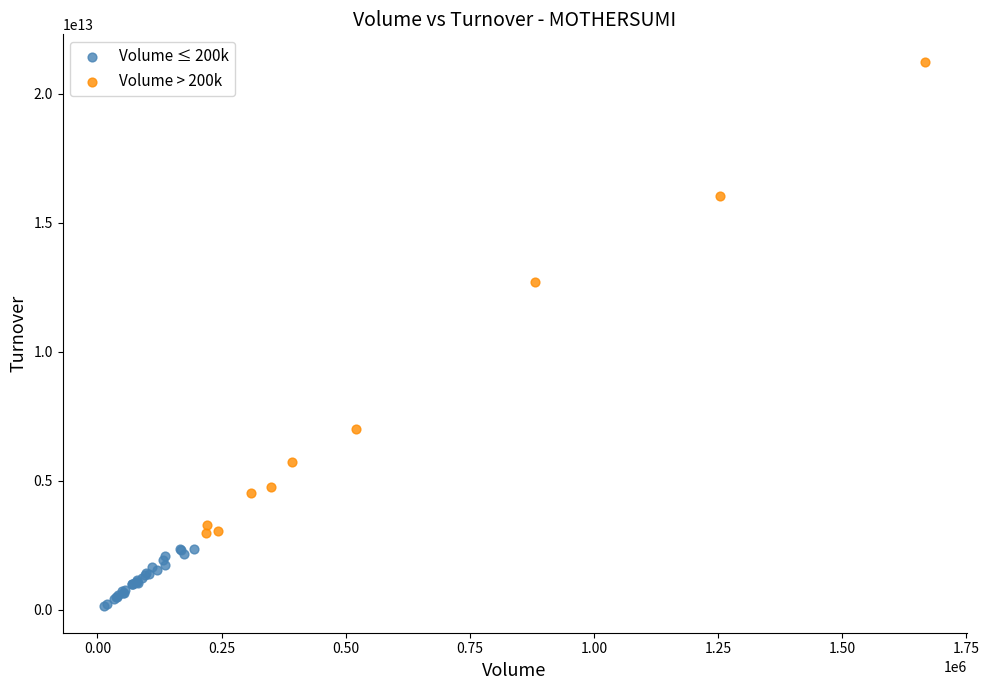

Which series contains the lowest Y value?

Volume ≤ 200k